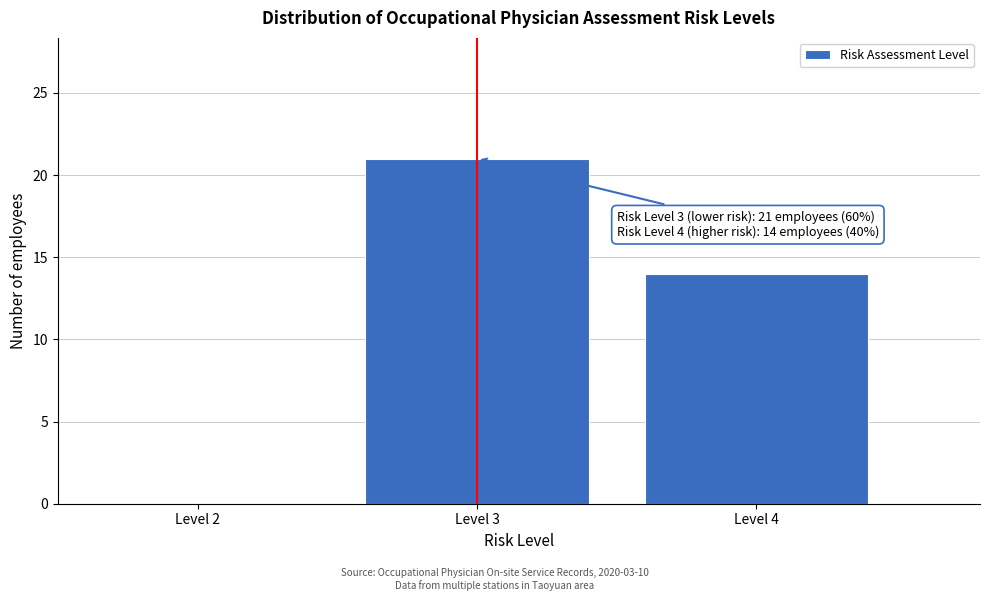

Reading left to right, what are all the values shown in this chart?

Level 2=0	Level 3=21	Level 4=14